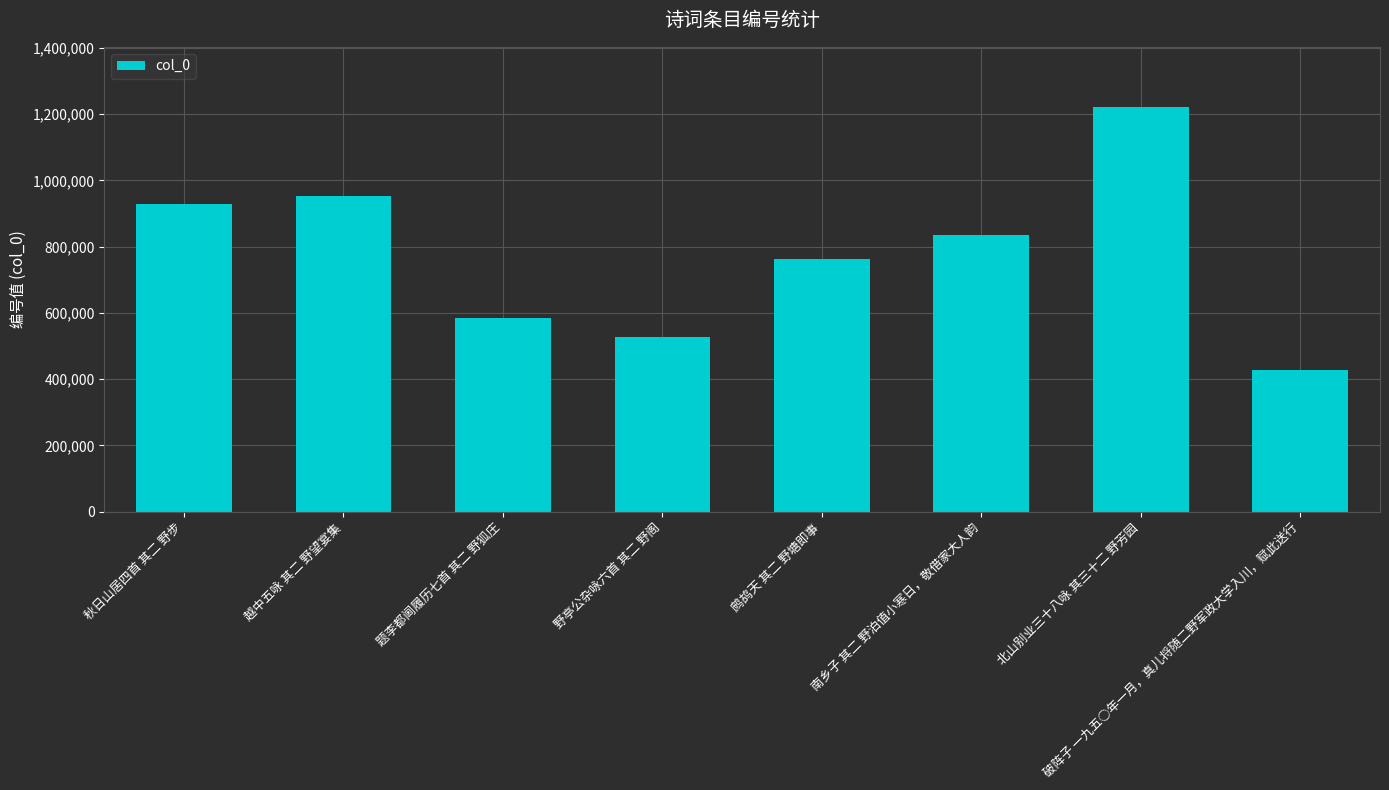

List the labels in order of value, smallest first.

破阵子 一九五○年一月，真儿将随二野军政大学入川，赋此送行, 野亭公杂咏六首 其二 野阁, 题李都阃履历七首 其二 野狐庄, 鹧鸪天 其二 野塘即事, 南乡子 其二 野泊值小寒日，敬借家大人韵, 秋日山居四首 其二 野步, 越中五咏 其二 野望宴集, 北山别业三十八咏 其三十二 野芳园